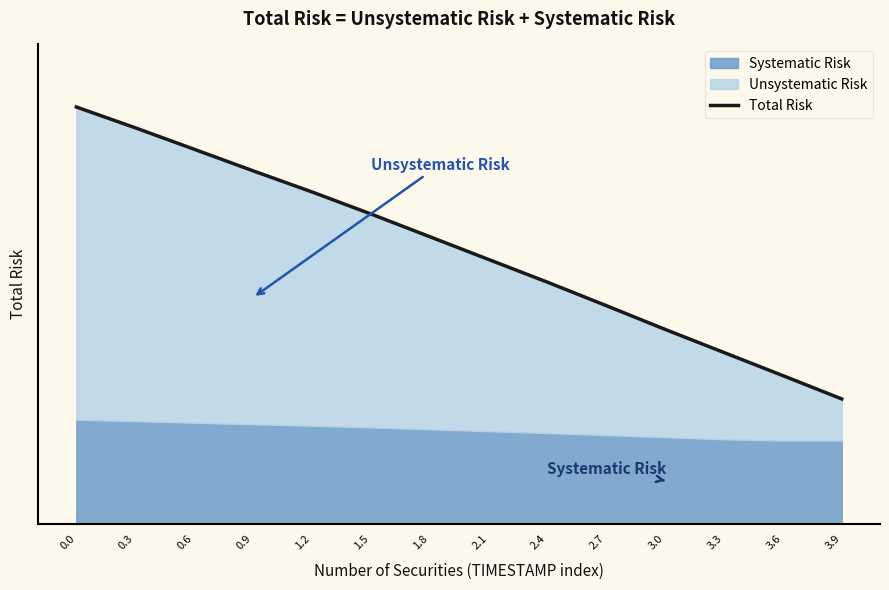

What position from the right is 2.4?

6